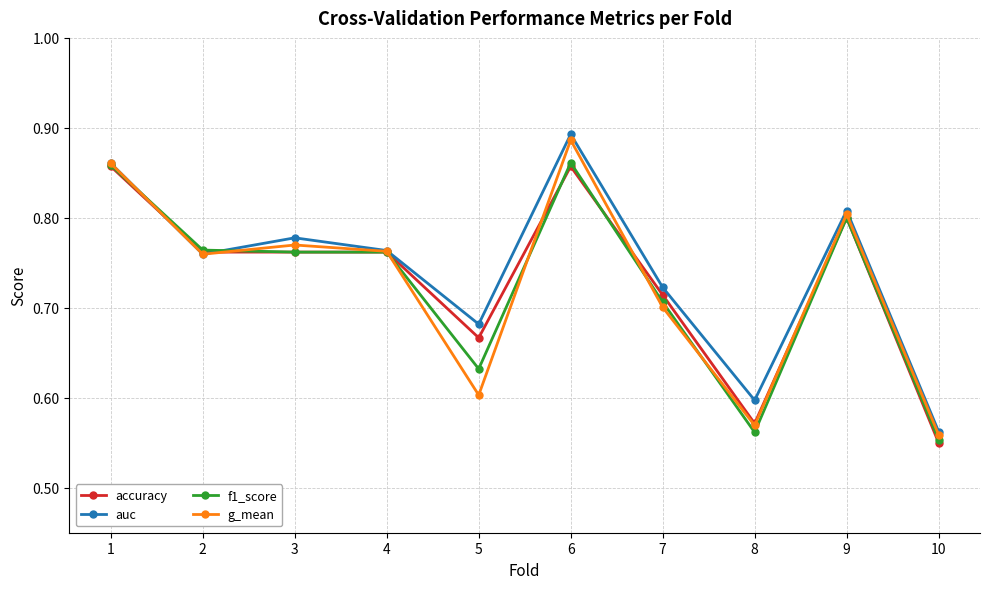

Which category has the highest value in the g_mean series?

6